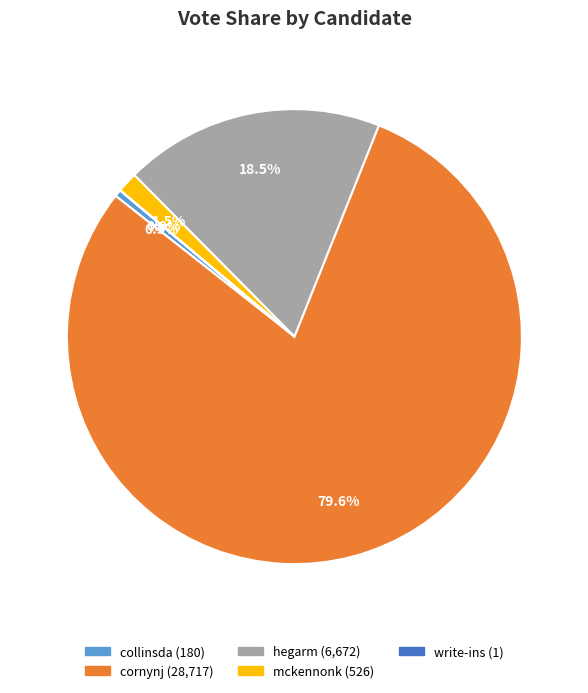

Between cornynj and hegarm, which is larger?

cornynj